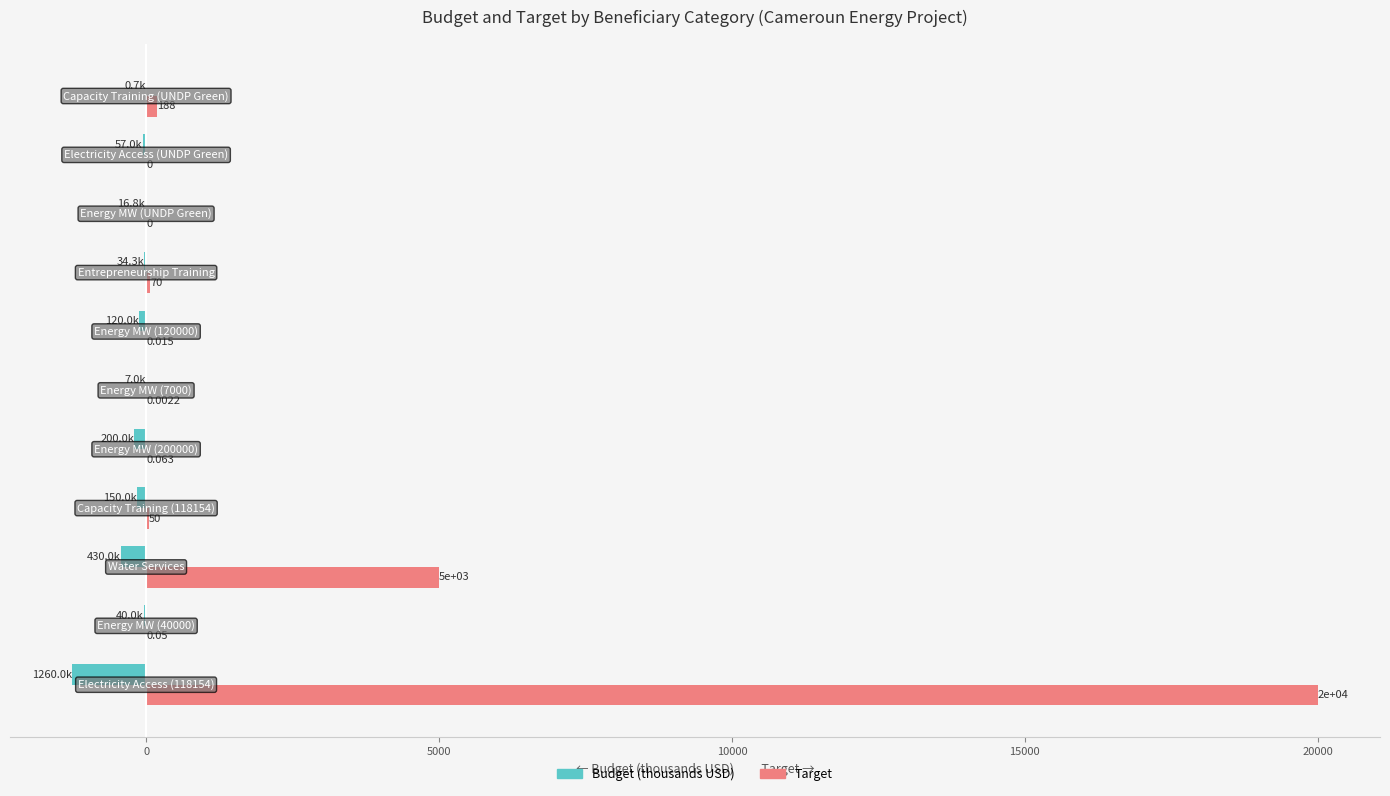

Which series has the largest total across all categories?

Target